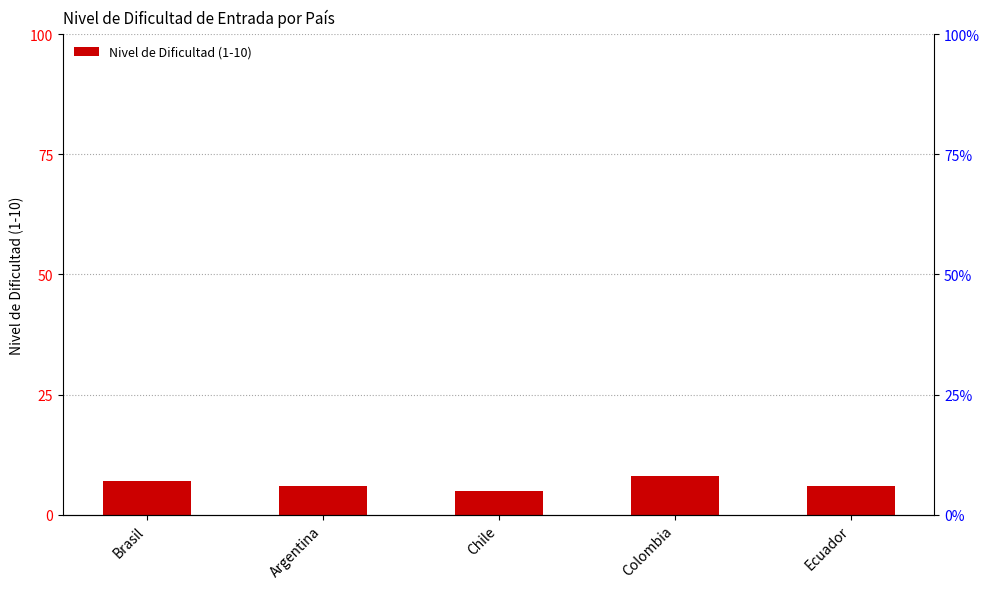

Are the bars horizontal?

No